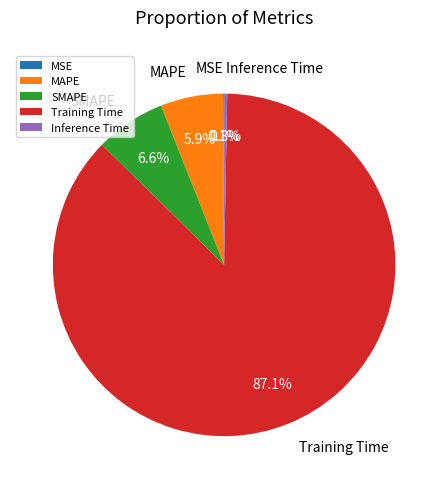

Is the sum of SMAPE and Inference Time greater than half?

No